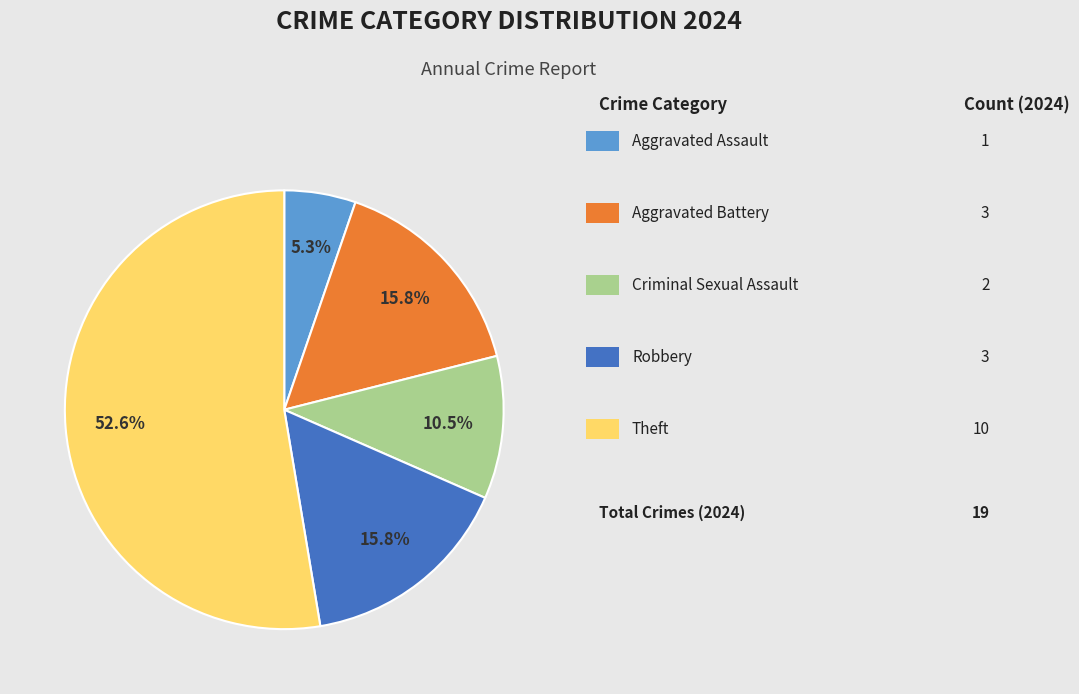

Is there a majority slice in this chart?

Yes